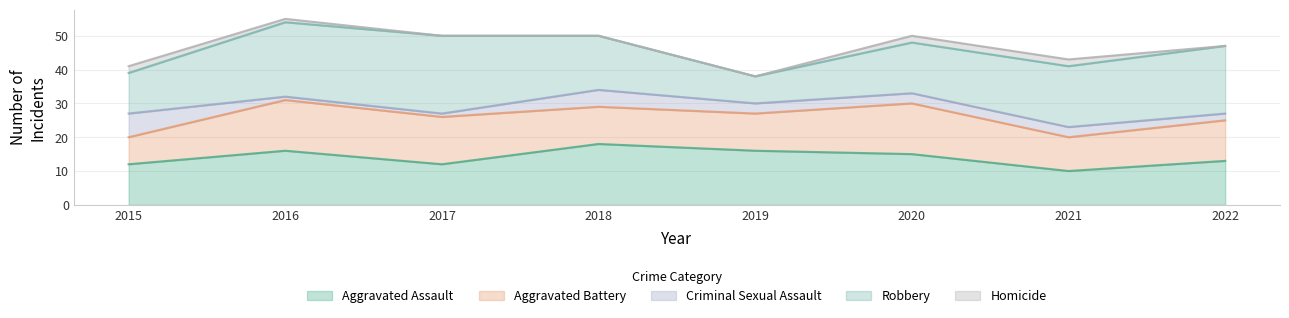

Reading left to right, what are all the values shown in this chart?

Aggravated Assault: 12	16	12	18	16	15	10	13
Aggravated Battery: 8	15	14	11	11	15	10	12
Criminal Sexual Assault: 7	1	1	5	3	3	3	2
Robbery: 12	22	23	16	8	15	18	20
Homicide: 2	1	0	0	0	2	2	0